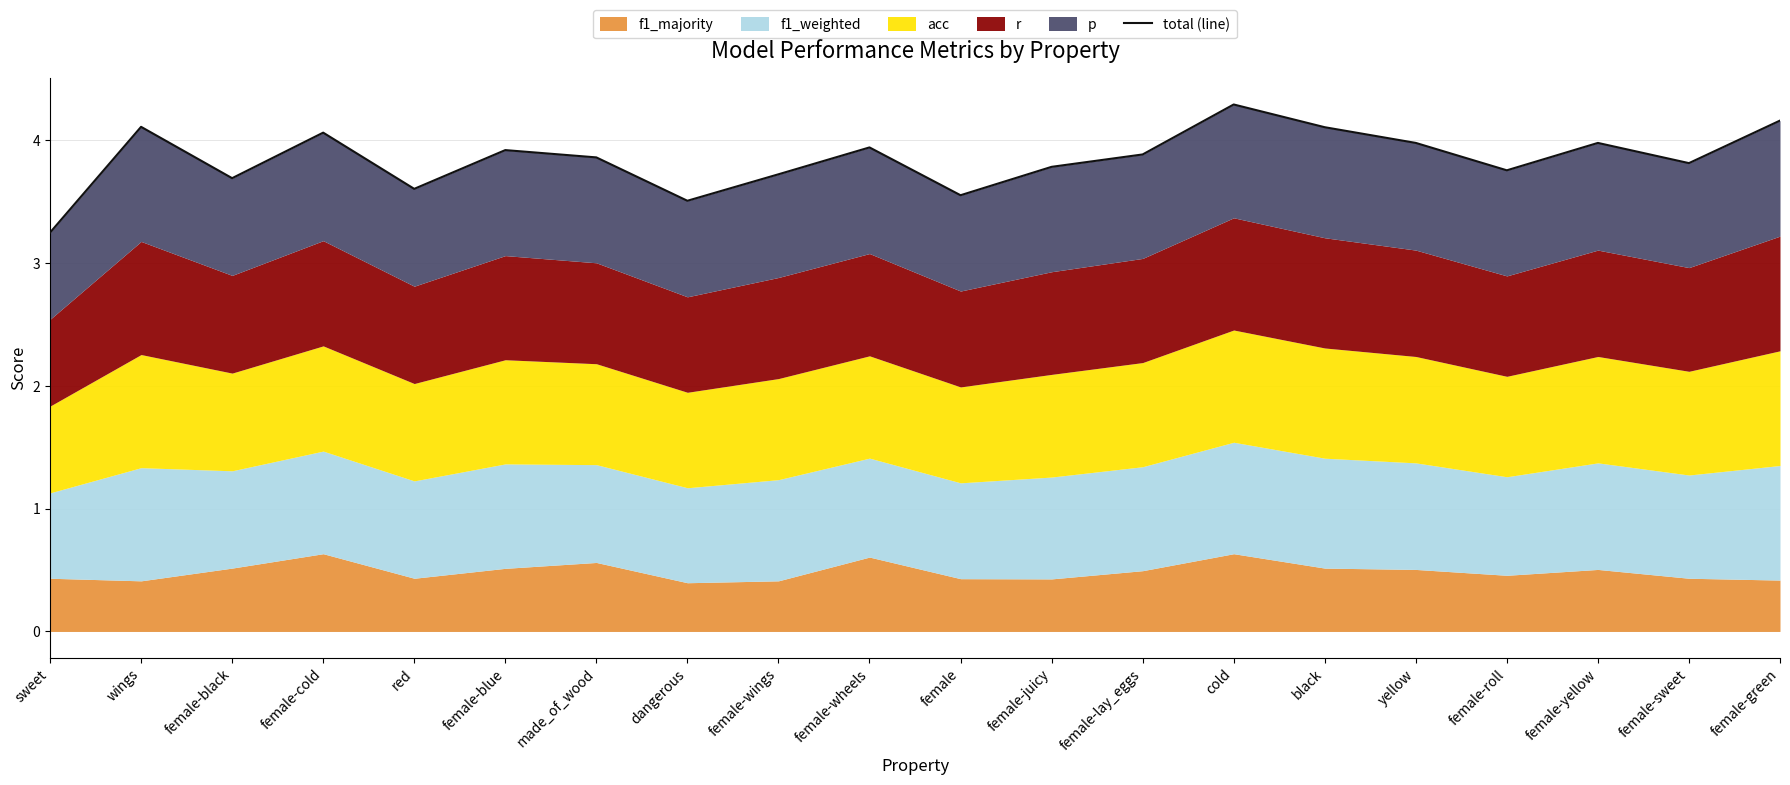

Is it true that the value at female-wheels is 1.8?

False